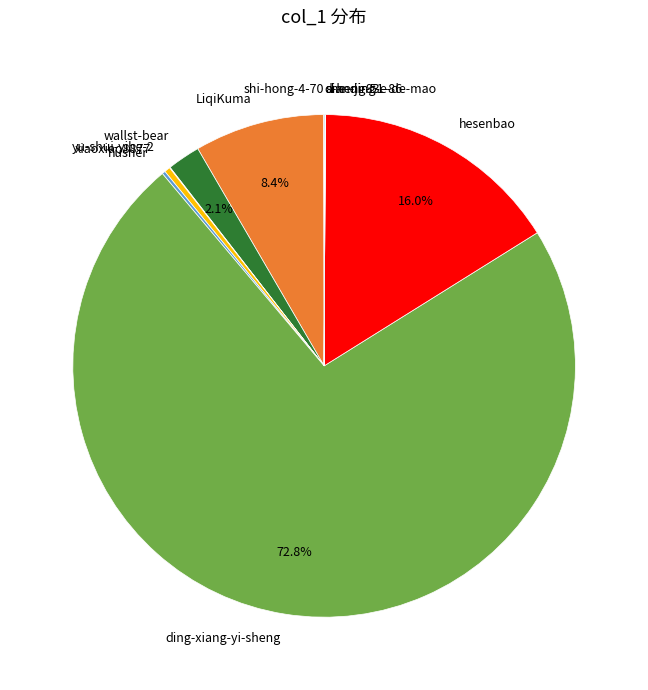

What is the largest slice in the pie chart?

ding-xiang-yi-sheng